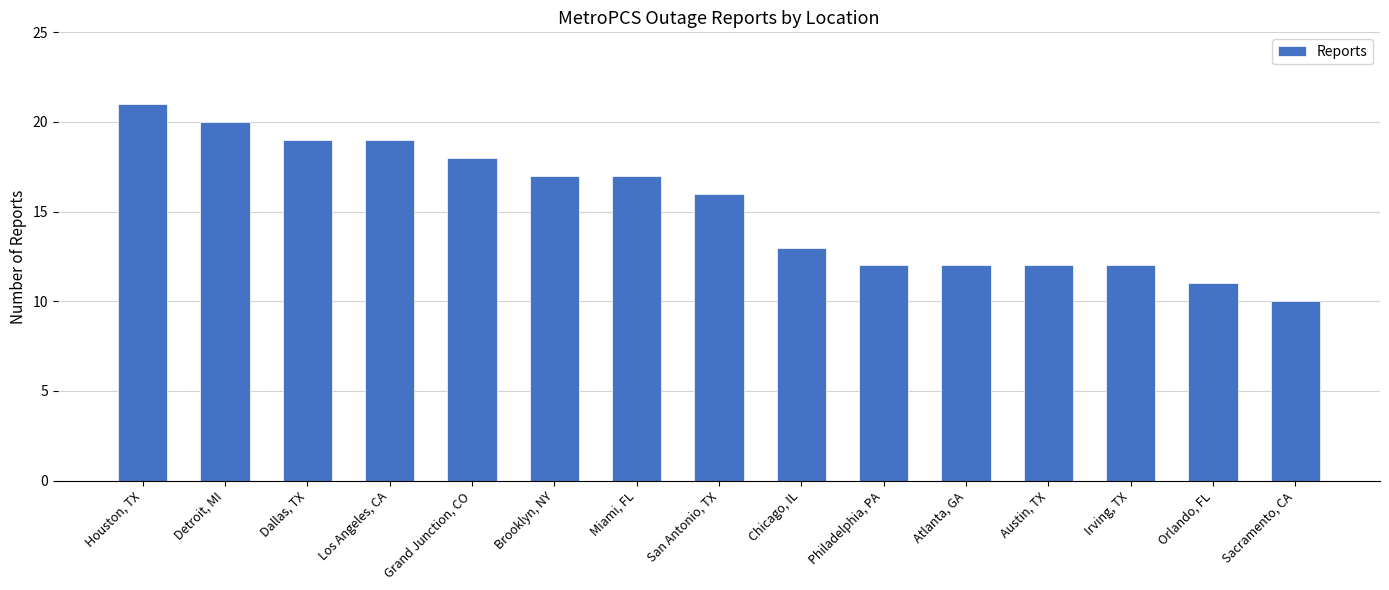

What is the value of the 13th bar from the left?

12